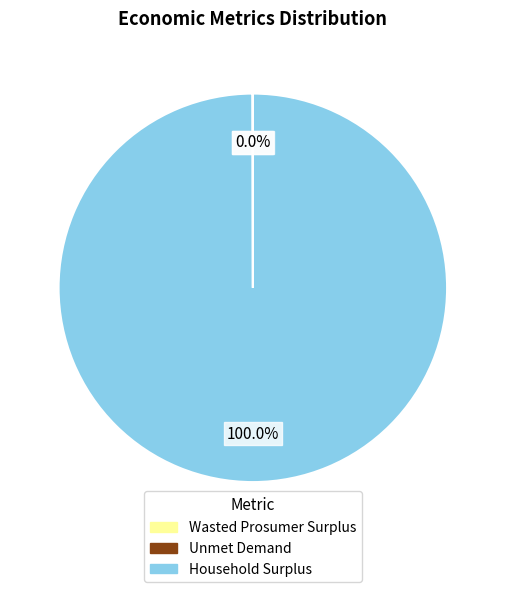

Which slice is the largest?

Household Surplus